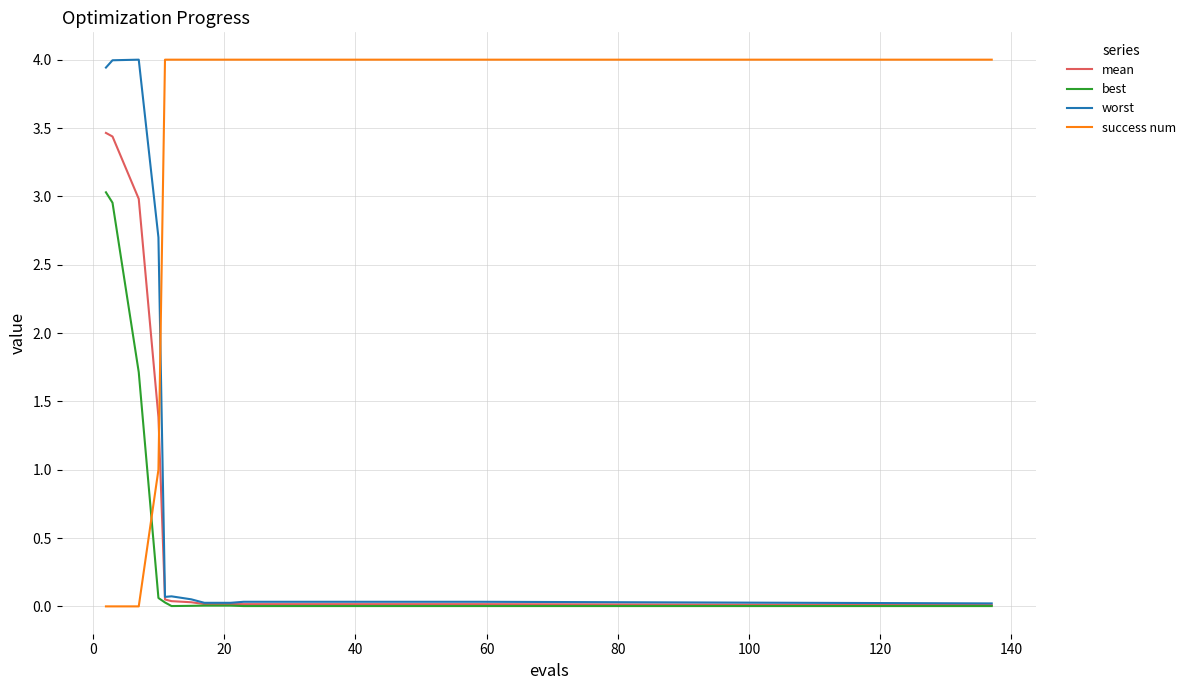

At how many categories does at least one series exceed 1?

20